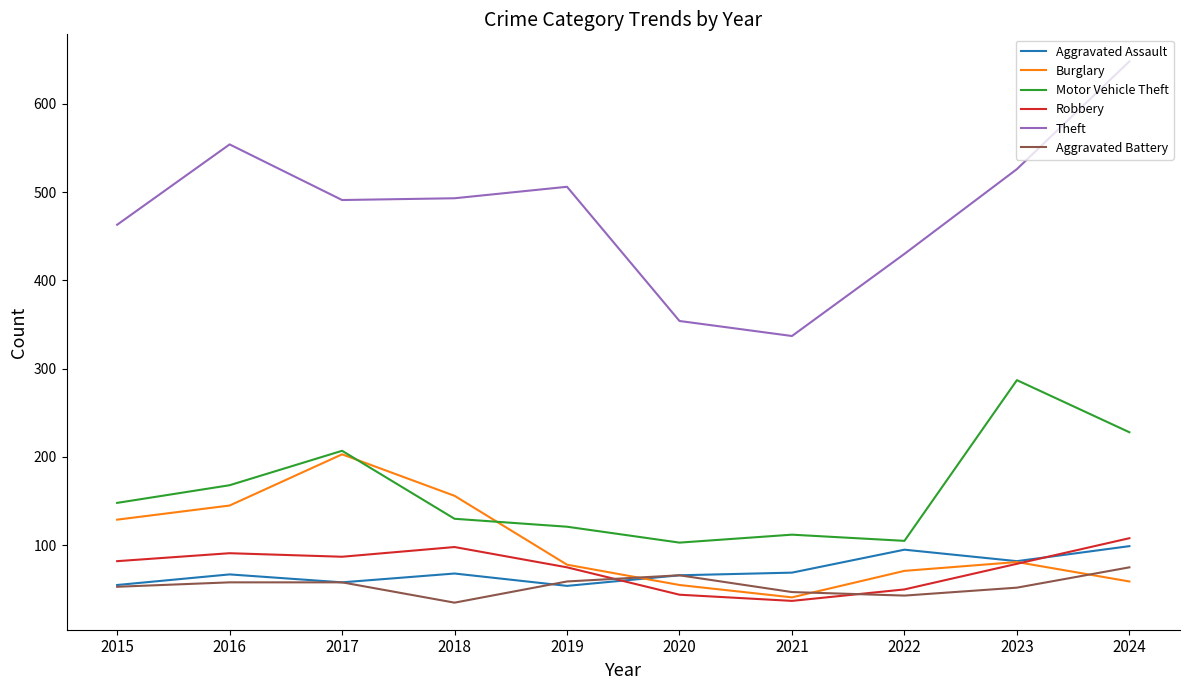

Which series has the largest range (max minus min)?

Theft